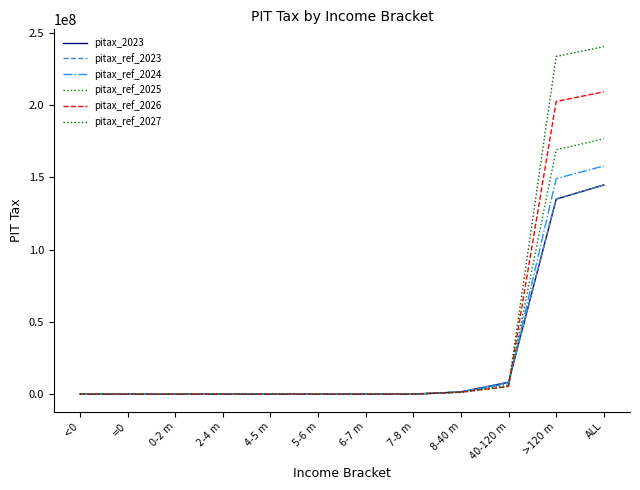

Reading left to right, what are all the values shown in this chart?

pitax_2023: 0	0	0	526	1207	4580	13757	12020	1534377	8223763	134834465	144624695
pitax_ref_2023: 0	0	0	526	1207	4580	13757	12020	1534377	8223763	134834465	144624695
pitax_ref_2024: 0	0	0	508	1349	1802	12358	14656	1523900	7229235	148994461	157778269
pitax_ref_2025: 0	0	0	384	1312	2264	5246	15723	1483132	6048170	168959086	176515317
pitax_ref_2026: 0	0	0	175	1201	2397	3122	5434	1354127	5276886	202358206	209001548
pitax_ref_2027: 0	0	0	117	805	2266	3322	3768	1177629	5542431	233486752	240217090